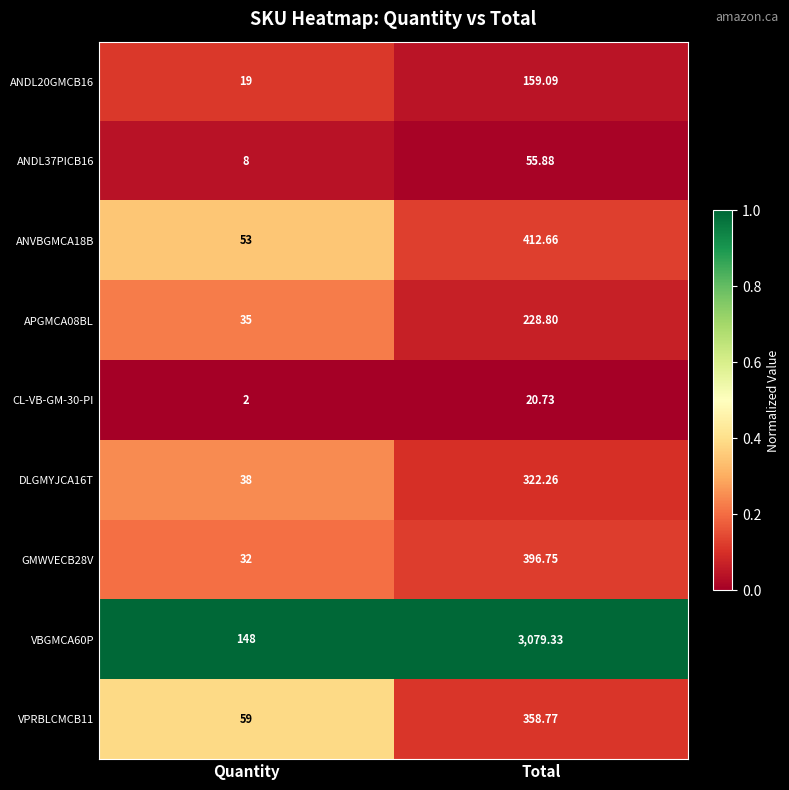

At which label is GMWVECB28V closest to 214?

Quantity